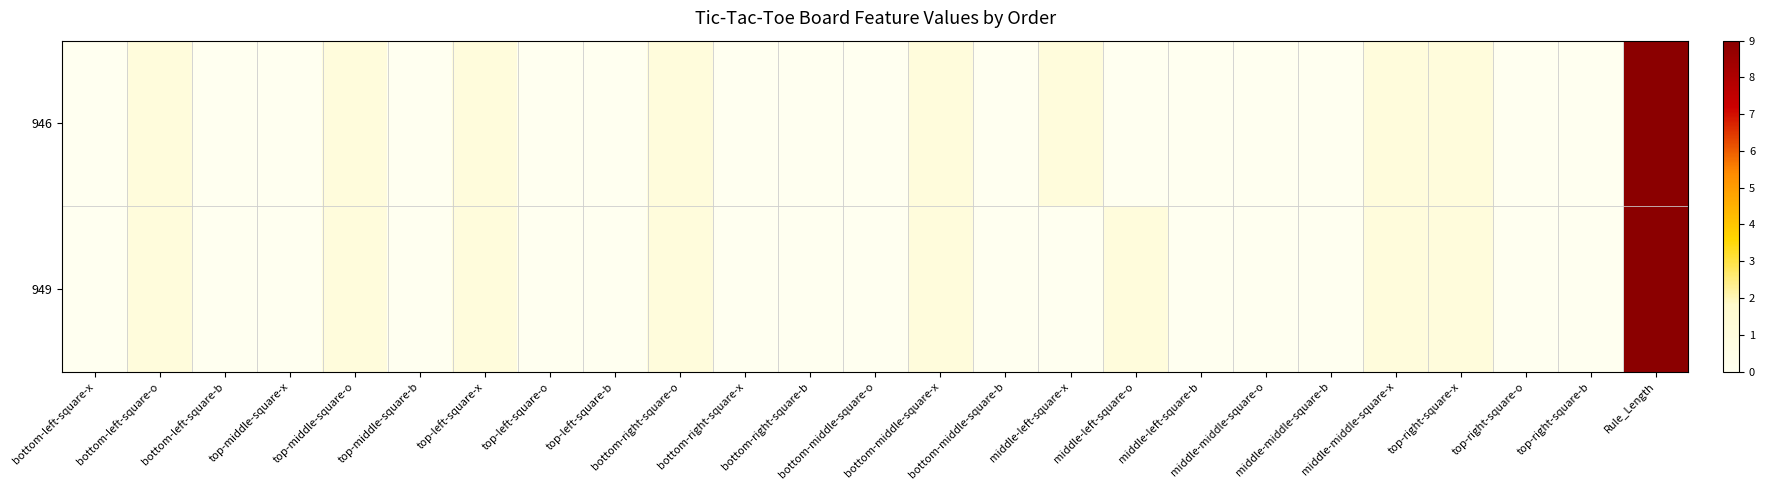

What is the greatest value displayed?

9